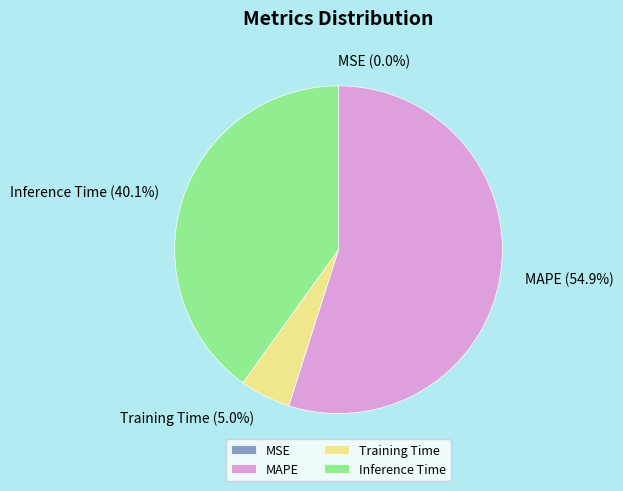

What is the ratio of the value at Inference Time to the value at MAPE?

0.7